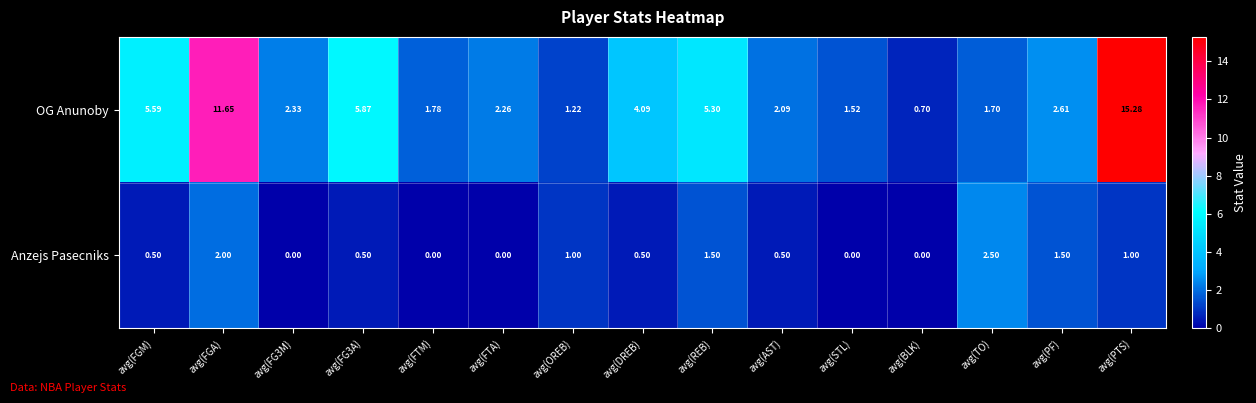

At which label does OG Anunoby reach its minimum?

avg(BLK)